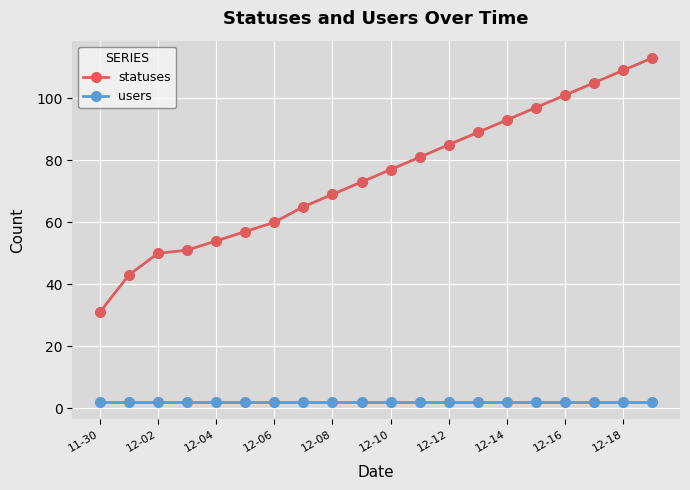

True or false: statuses and users intersect in this chart.

False